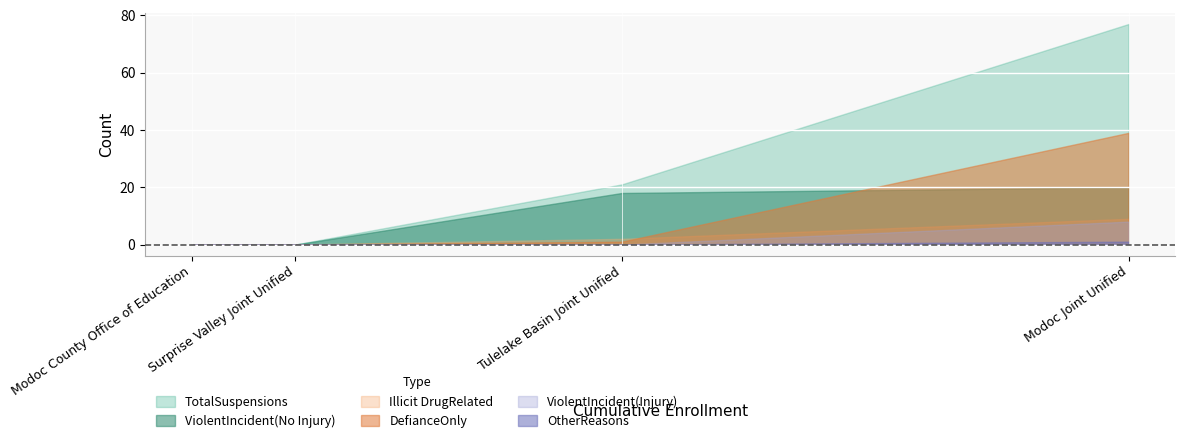

True or false: ViolentIncident(Injury) and Illicit DrugRelated intersect in this chart.

False